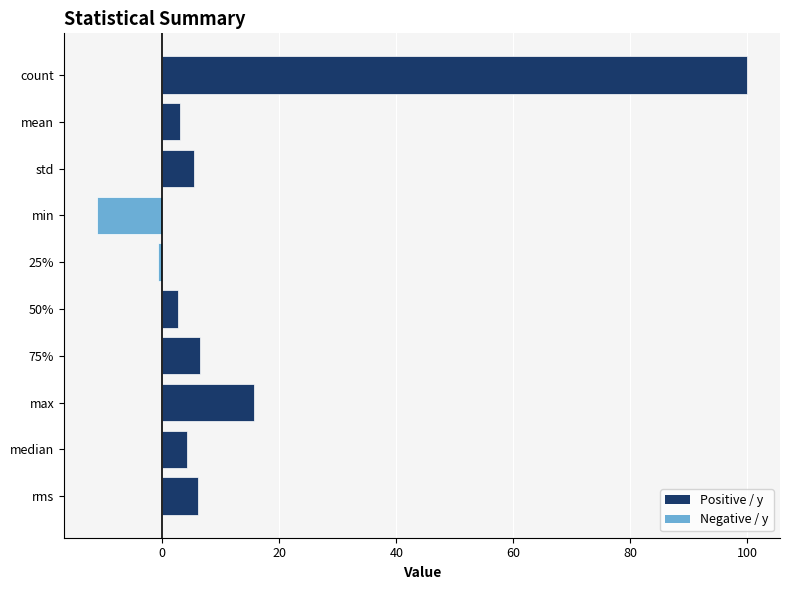

What is the difference between the maximum and minimum values?

111.2